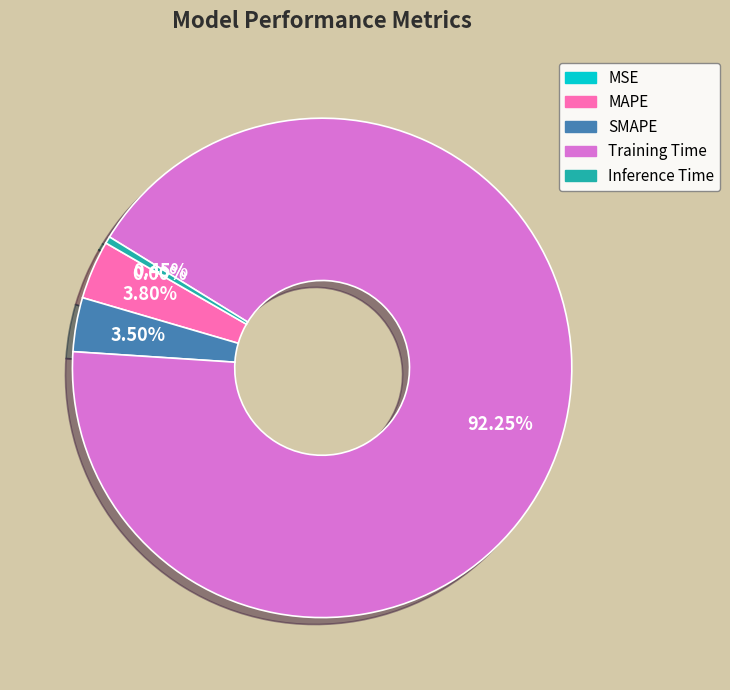

To the nearest percent, what is the difference between the Training Time and SMAPE slice percentages?

89%